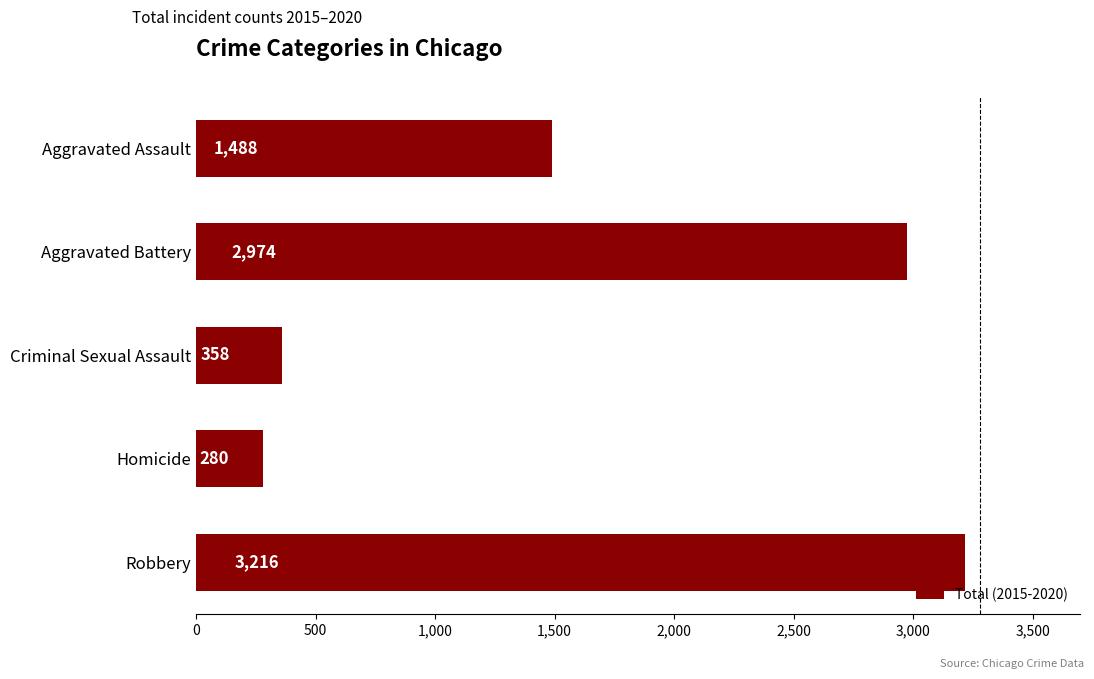

Between Robbery and Aggravated Battery, which is larger?

Robbery